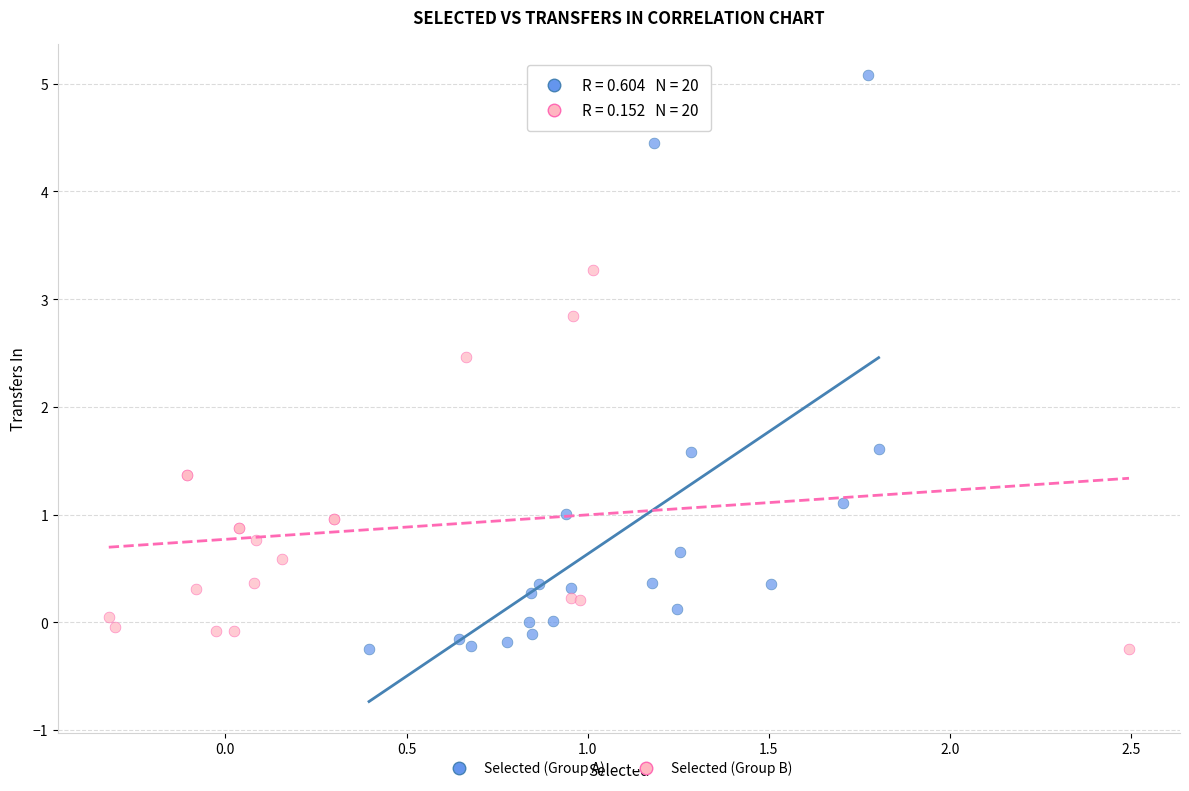

What are all the series names shown in the legend?

Selected (Group A), Selected (Group B)